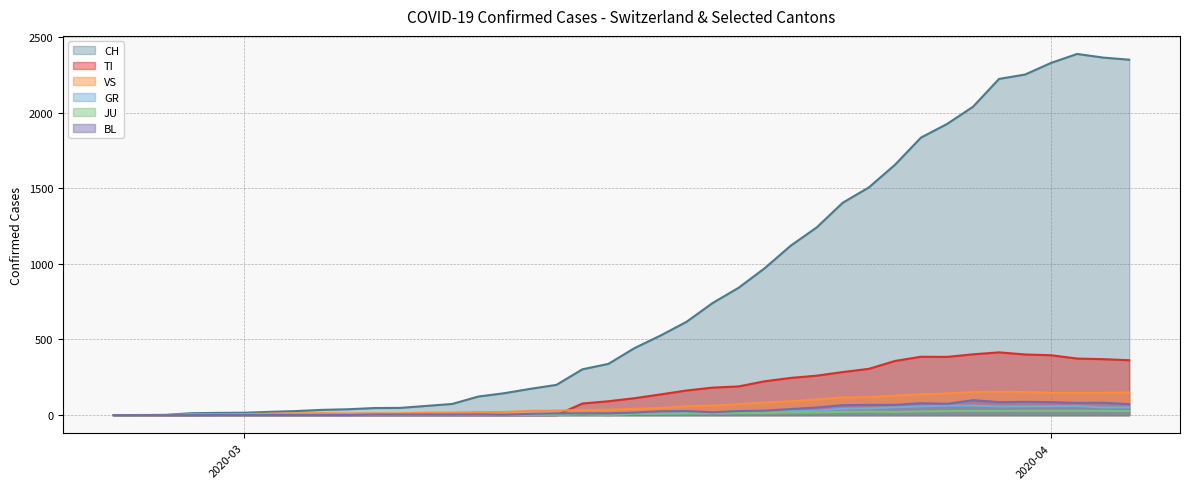

True or false: VS and CH cross at least once.

False